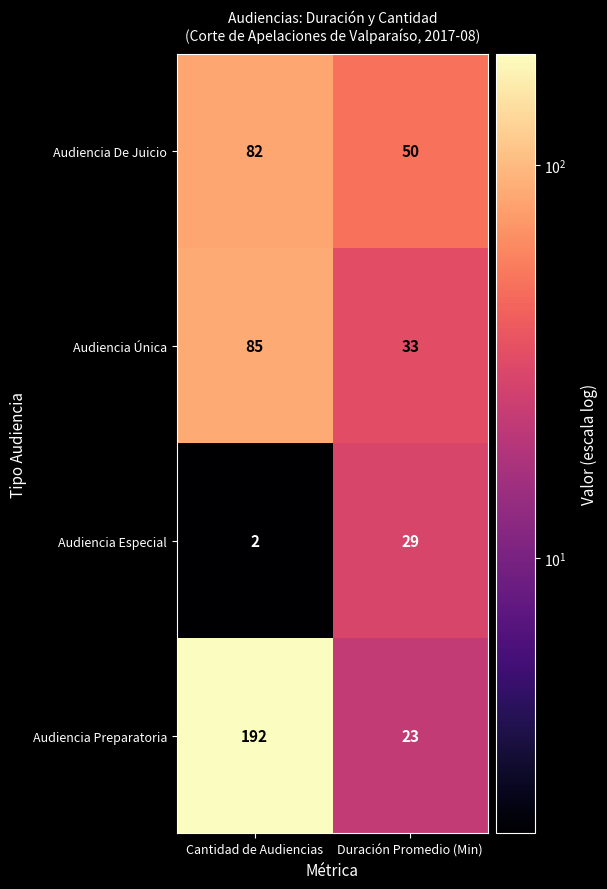

What is the difference between the maximum and minimum values in the Audiencia Única series?

52